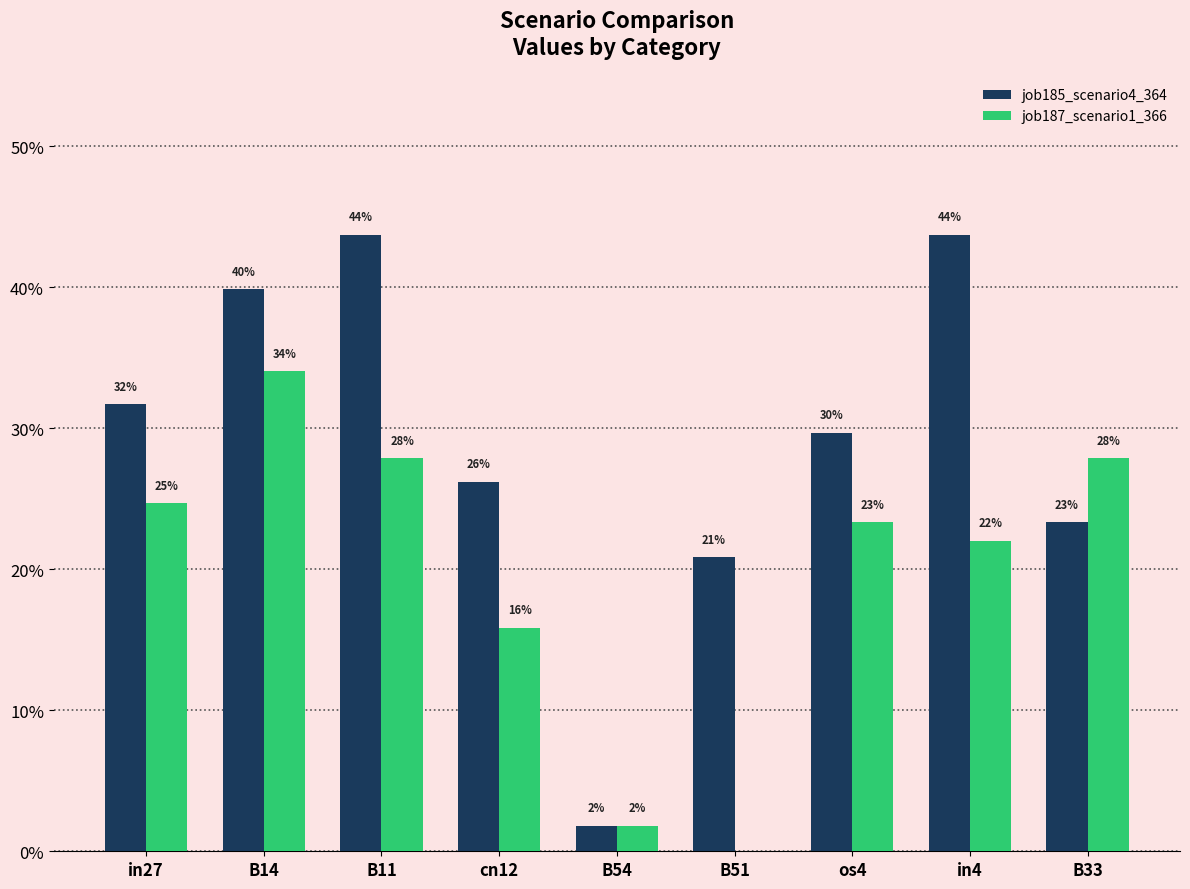

What is the value of the job185_scenario4_364 bar at the 4th from the left?

0.3